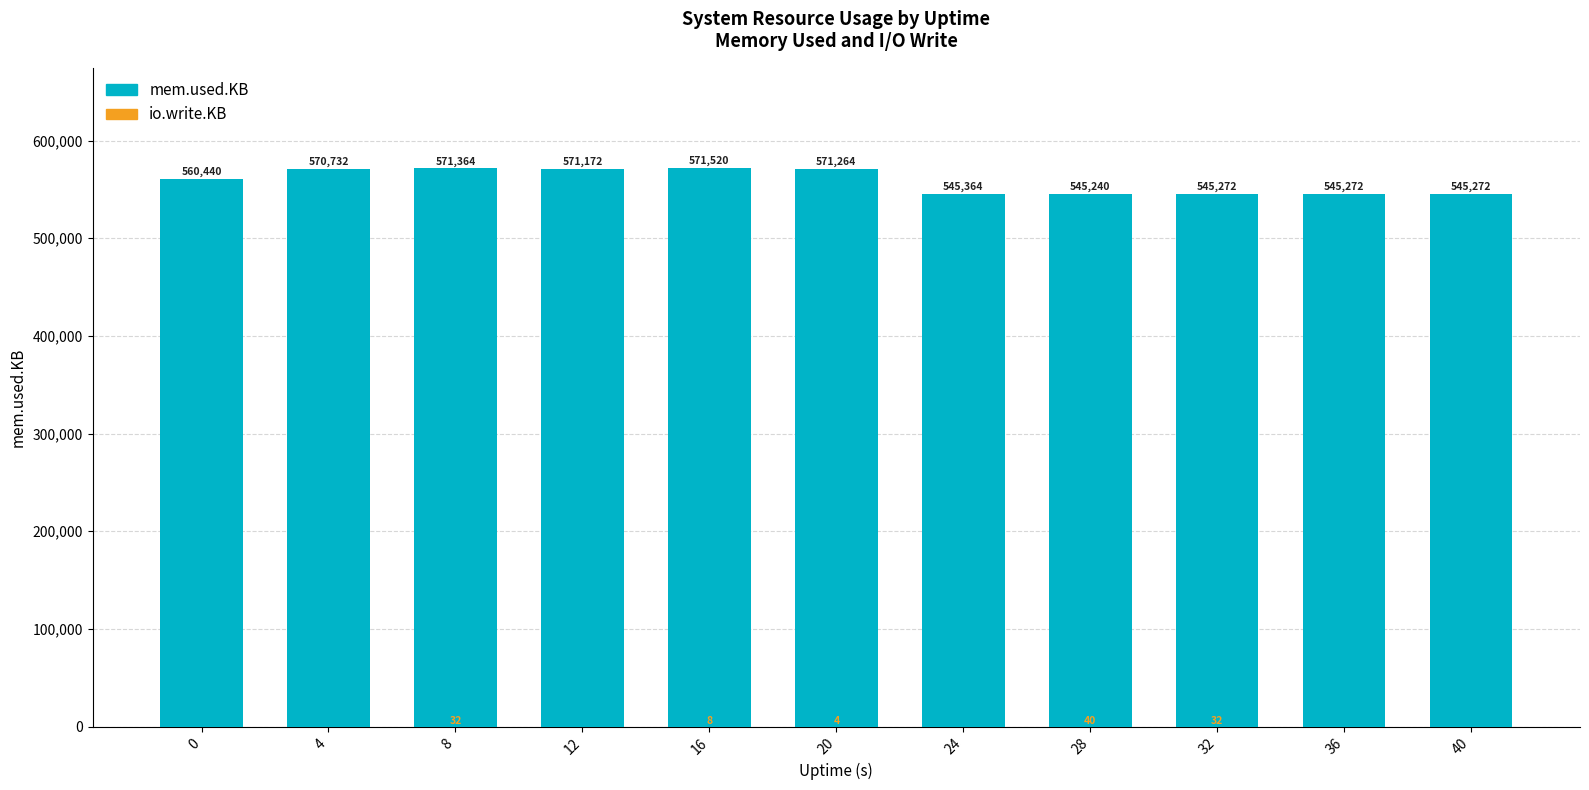

At 8, list the series in order from largest to smallest.

mem.used.KB, io.write.KB